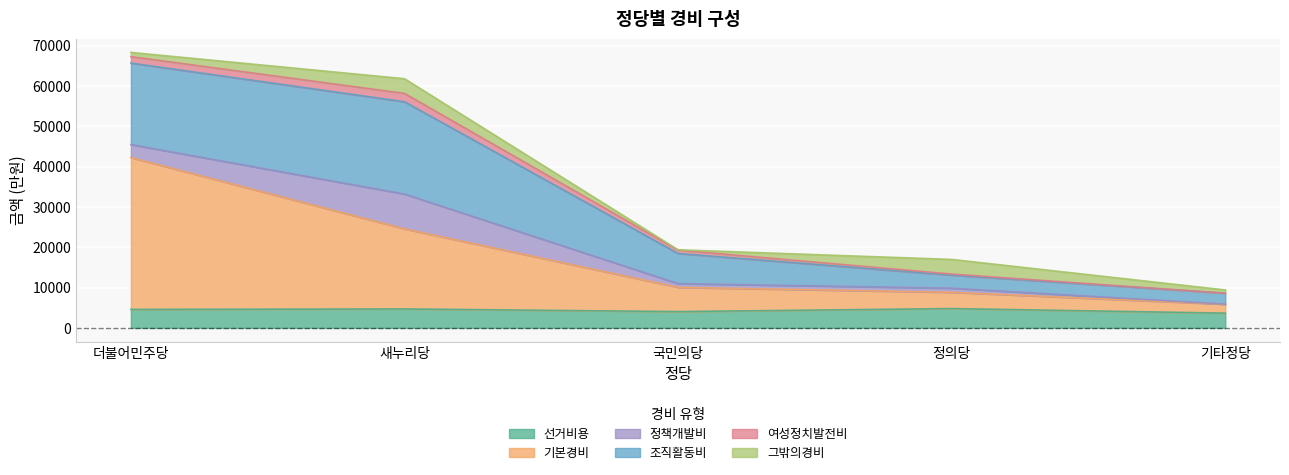

What is the highest value of the 선거비용 series?

4797